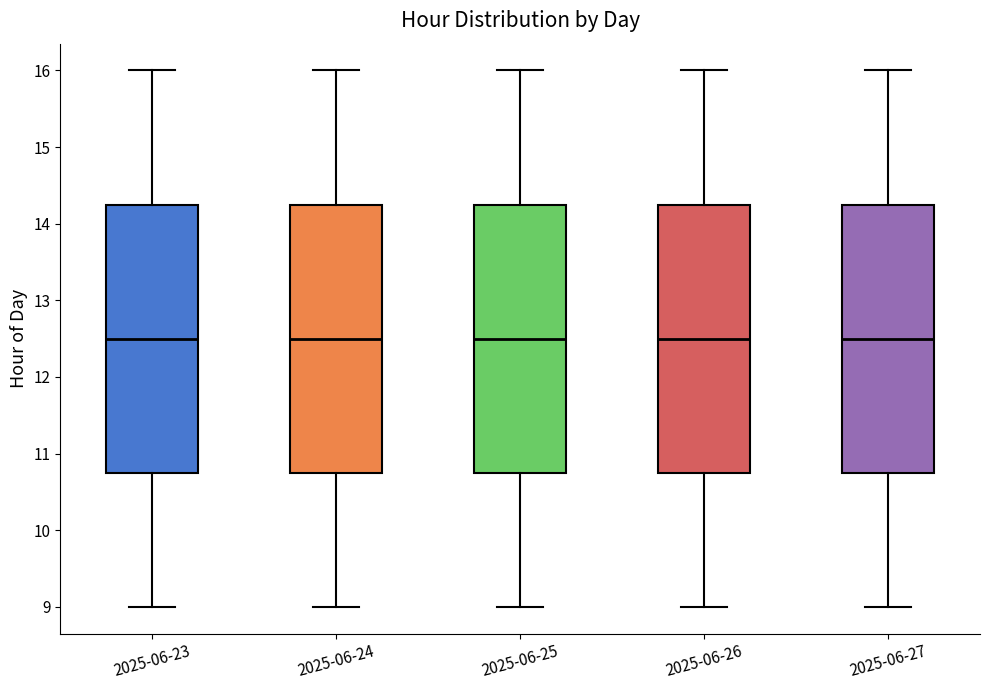

Reading left to right, transcribe this box plot: for each box, give where its median line is, the range the box spans, and where its two whiskers end, as read against the y-axis. The values are not printed on the chart, so give them approximately, as read against the axis.

2025-06-23: median 12.5, box 10.8 to 14.3, whiskers 9.0 to 16.0
2025-06-24: median 12.5, box 10.8 to 14.3, whiskers 9.0 to 16.0
2025-06-25: median 12.5, box 10.8 to 14.3, whiskers 9.0 to 16.0
2025-06-26: median 12.5, box 10.8 to 14.3, whiskers 9.0 to 16.0
2025-06-27: median 12.5, box 10.8 to 14.3, whiskers 9.0 to 16.0